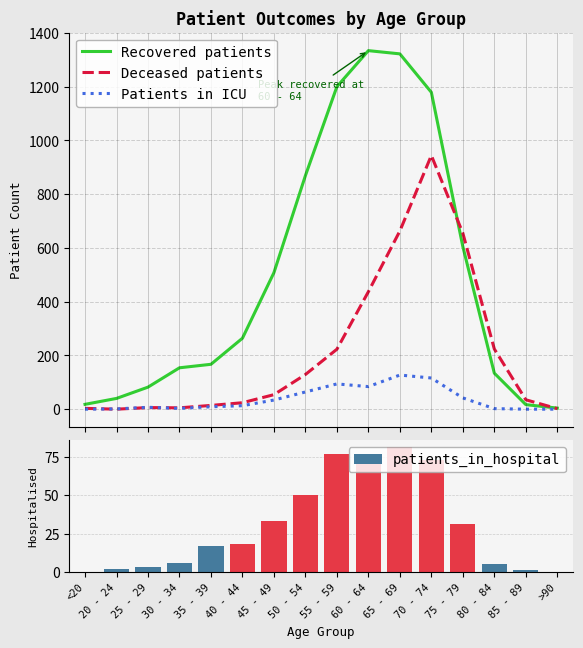

Between 45 - 49 and <20, which is larger?

45 - 49